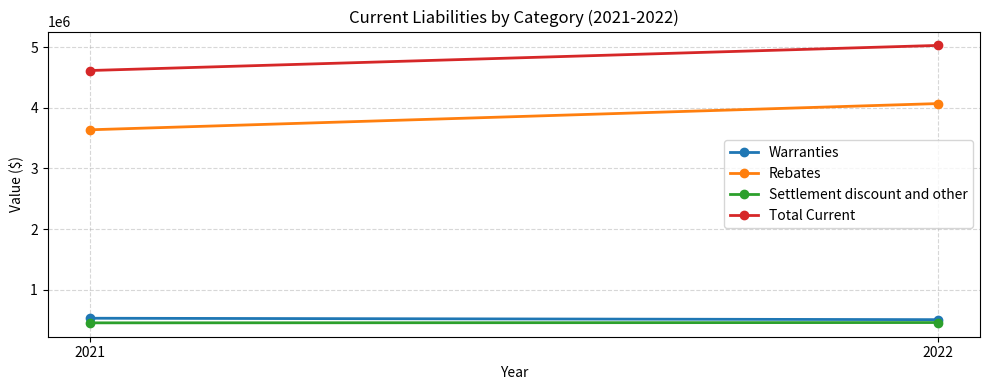

What is the greatest value displayed?

5031593